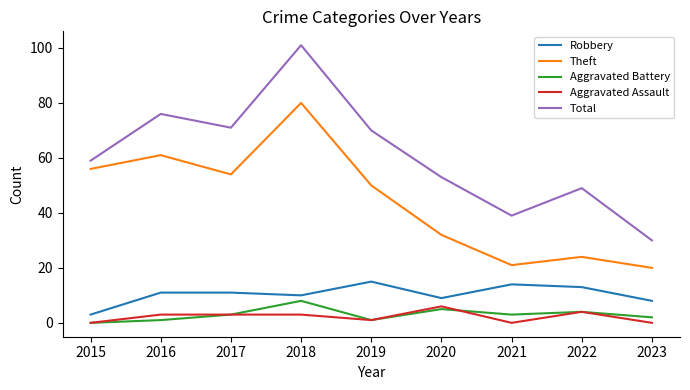

The value of Total at 2023 is 44. True or false?

False